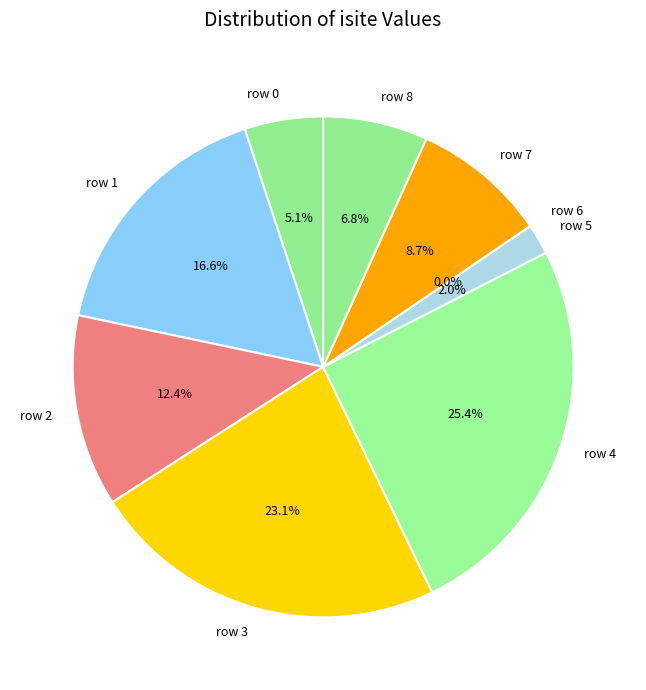

Is there a majority slice in this chart?

No